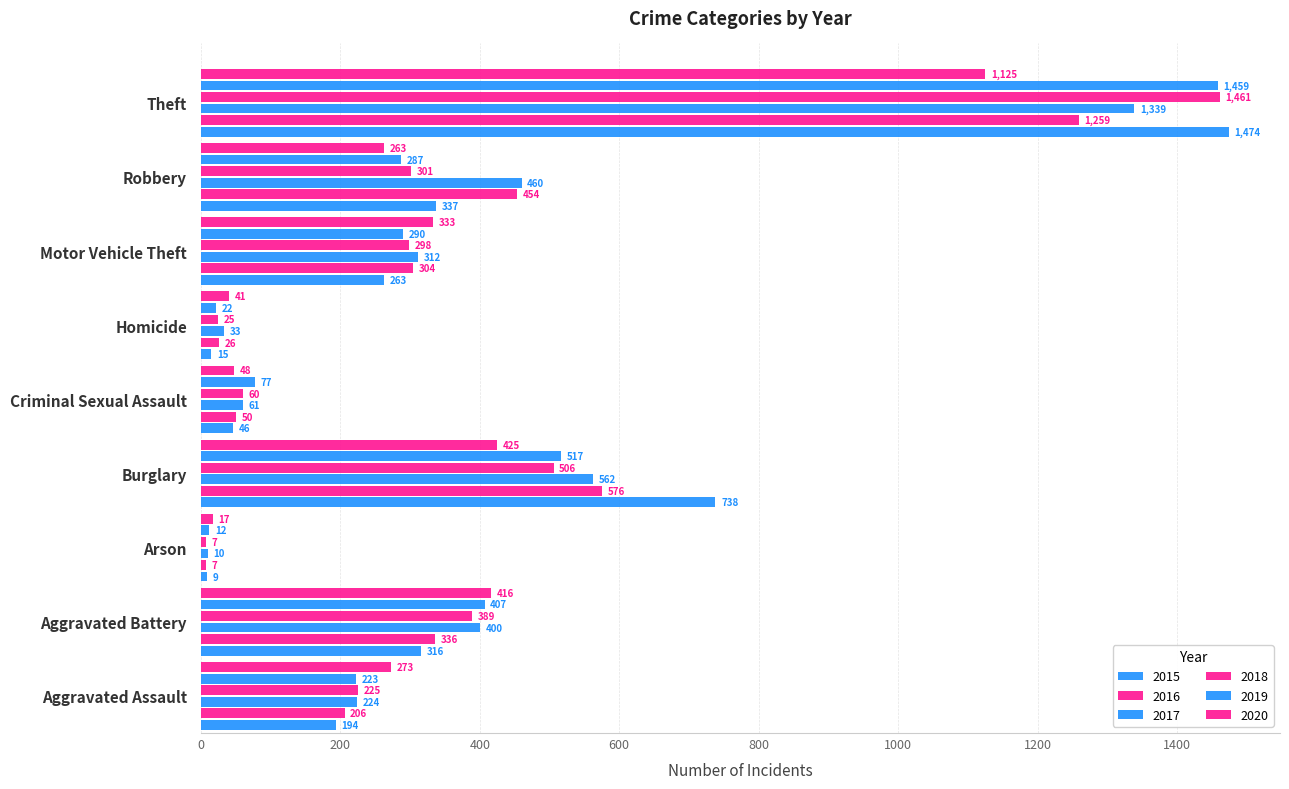

Where is 2020 nearest to the value 571?

Burglary